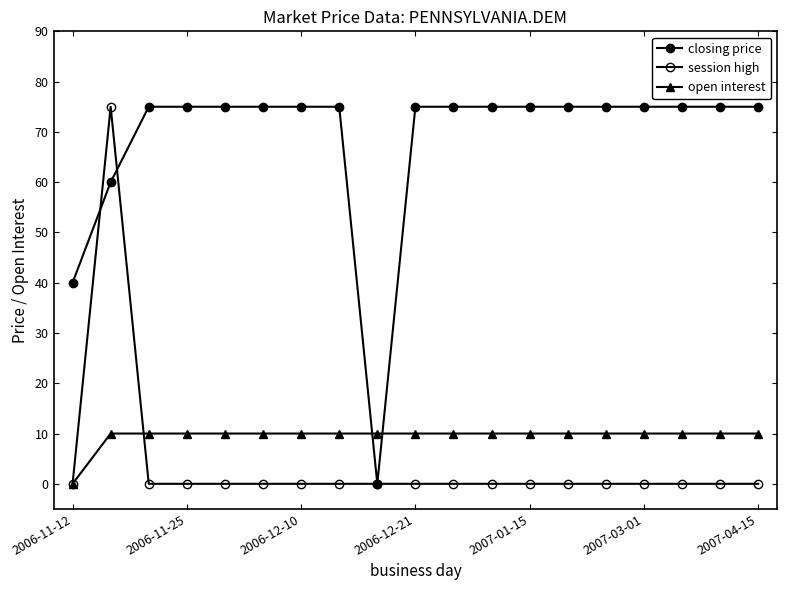

How many positive values does the open interest series have?

18